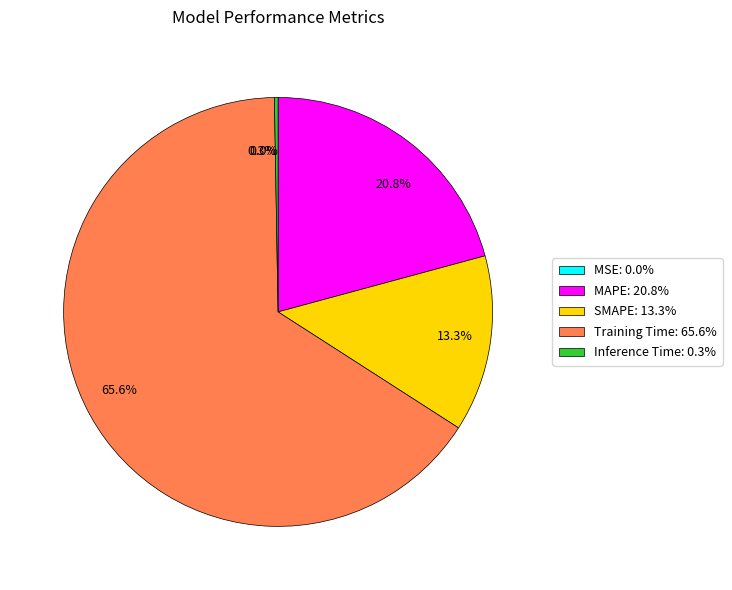

Which slice is the smallest?

MSE